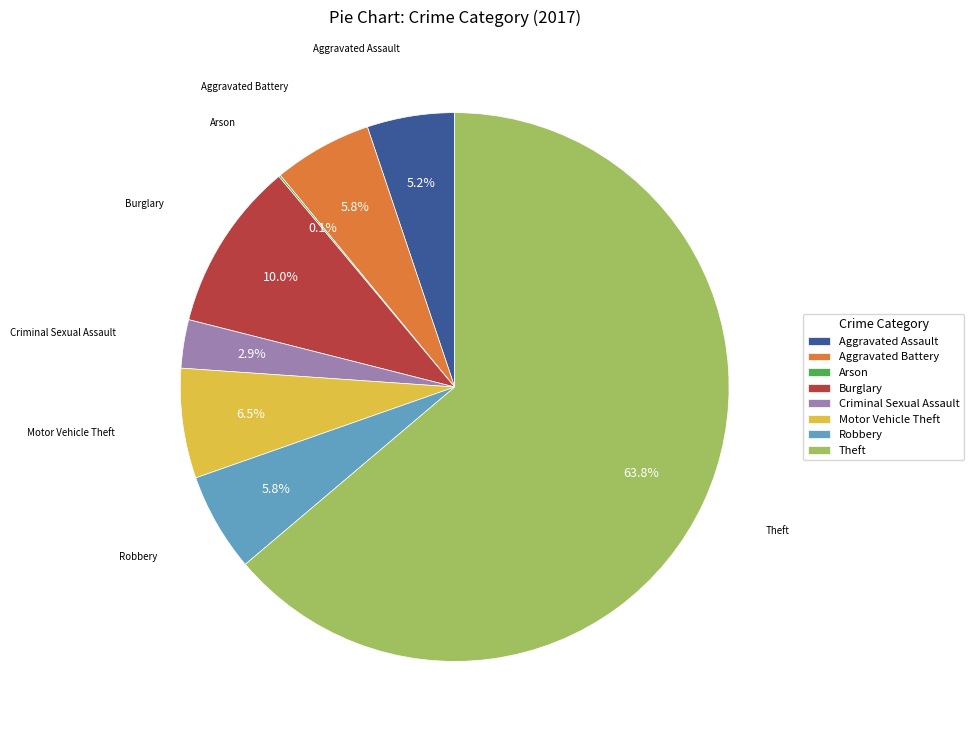

What portion of the pie excludes Aggravated Assault?

94.8%